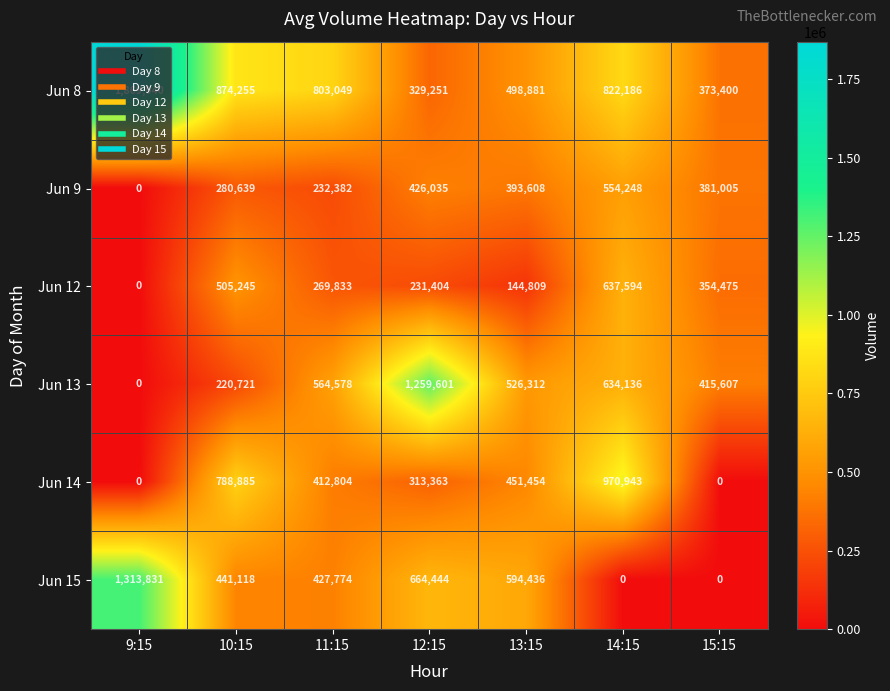

At which category does the chart reach its peak across all series?

9:15